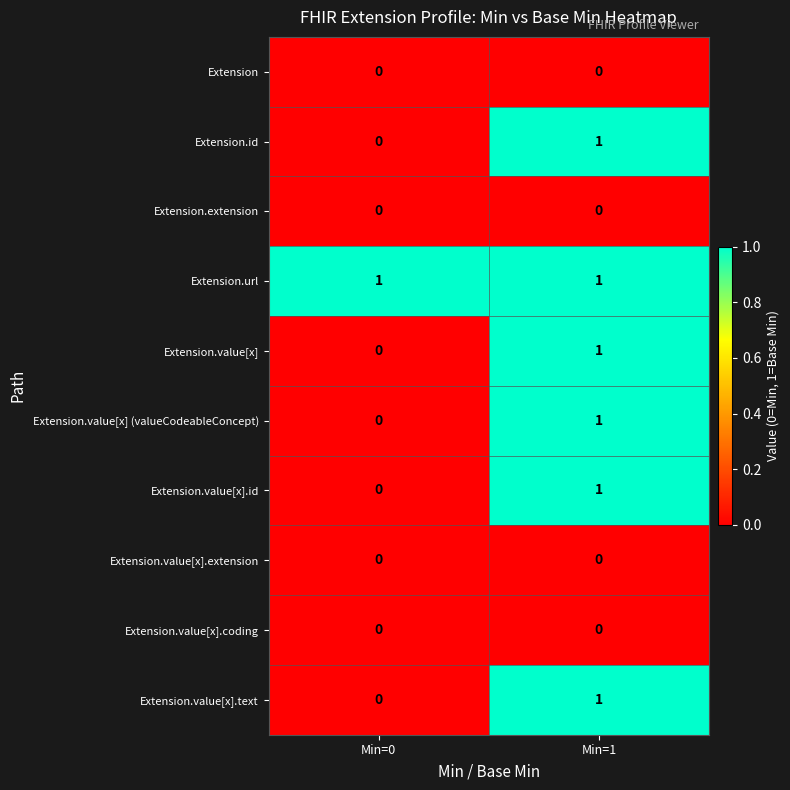

List the labels in order of Extension.id value, largest first.

Min=1, Min=0